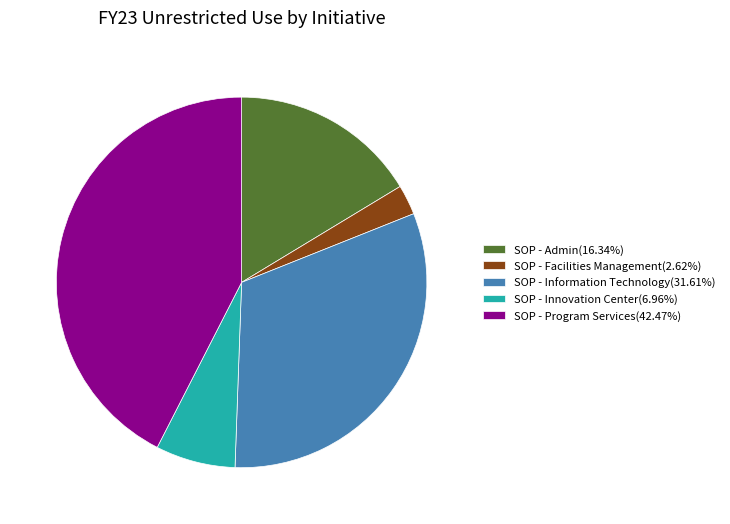

Does any single category account for the majority?

No